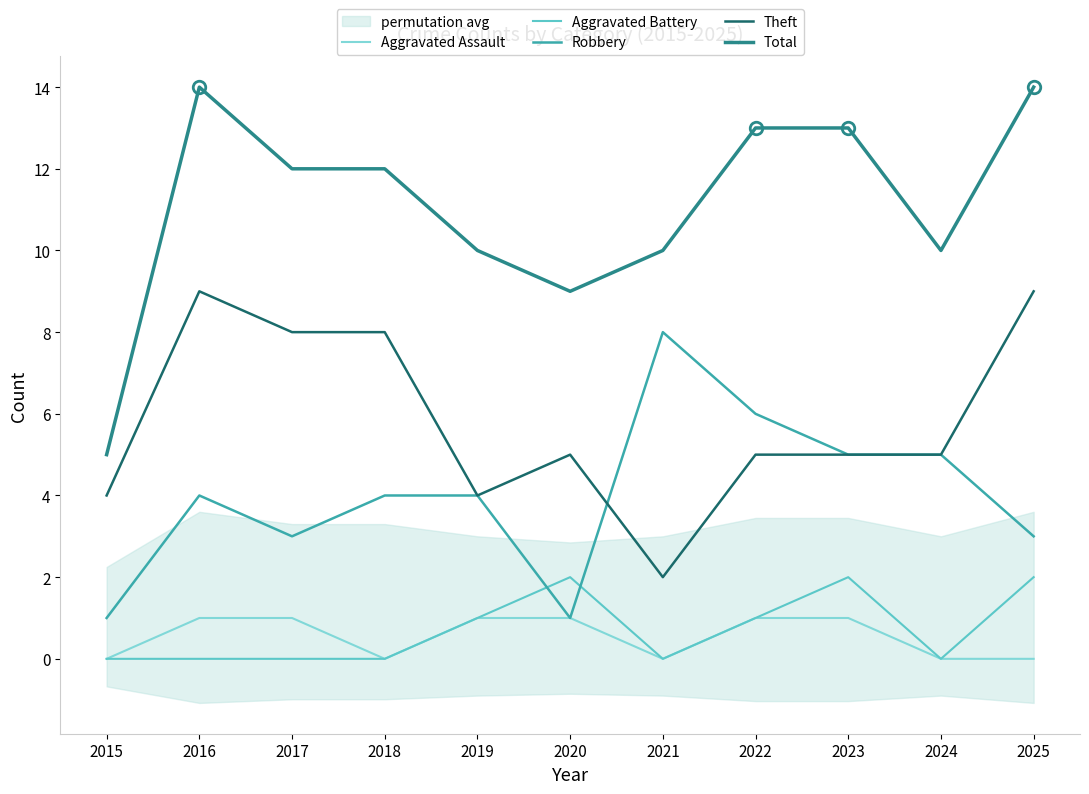

Reading left to right, transcribe all the data shown in this chart.

Aggravated Assault: 2015=0	2016=1	2017=1	2018=0	2019=1	2020=1	2021=0	2022=1	2023=1	2024=0	2025=0
Aggravated Battery: 2015=0	2016=0	2017=0	2018=0	2019=1	2020=2	2021=0	2022=1	2023=2	2024=0	2025=2
Robbery: 2015=1	2016=4	2017=3	2018=4	2019=4	2020=1	2021=8	2022=6	2023=5	2024=5	2025=3
Theft: 2015=4	2016=9	2017=8	2018=8	2019=4	2020=5	2021=2	2022=5	2023=5	2024=5	2025=9
Total: 2015=5	2016=14	2017=12	2018=12	2019=10	2020=9	2021=10	2022=13	2023=13	2024=10	2025=14